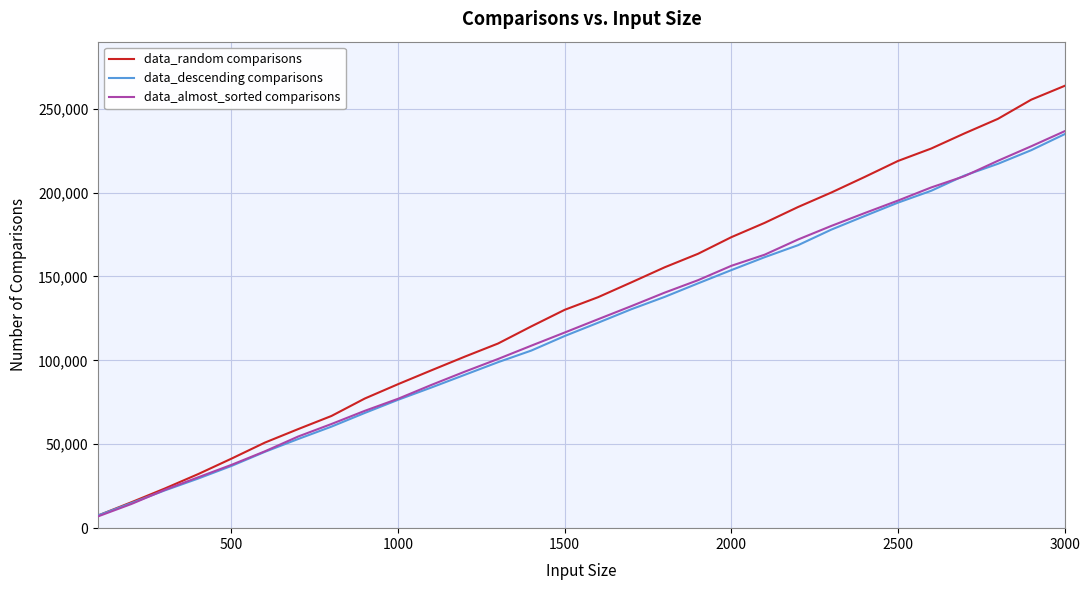

What is the maximum value shown in the chart?

263594.0